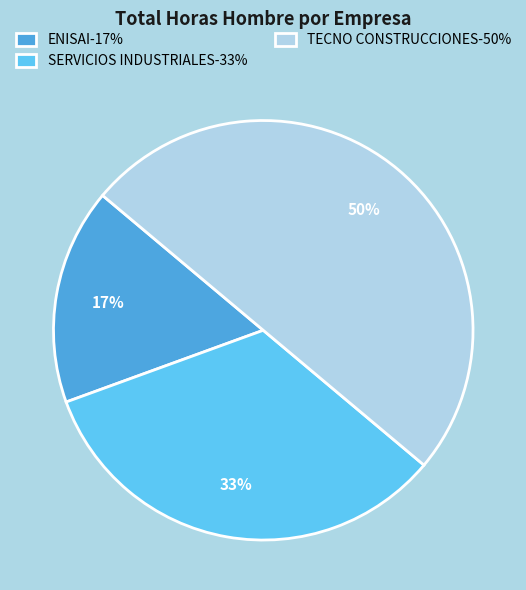

Is it true that ENISAI is 17% of the pie?

True